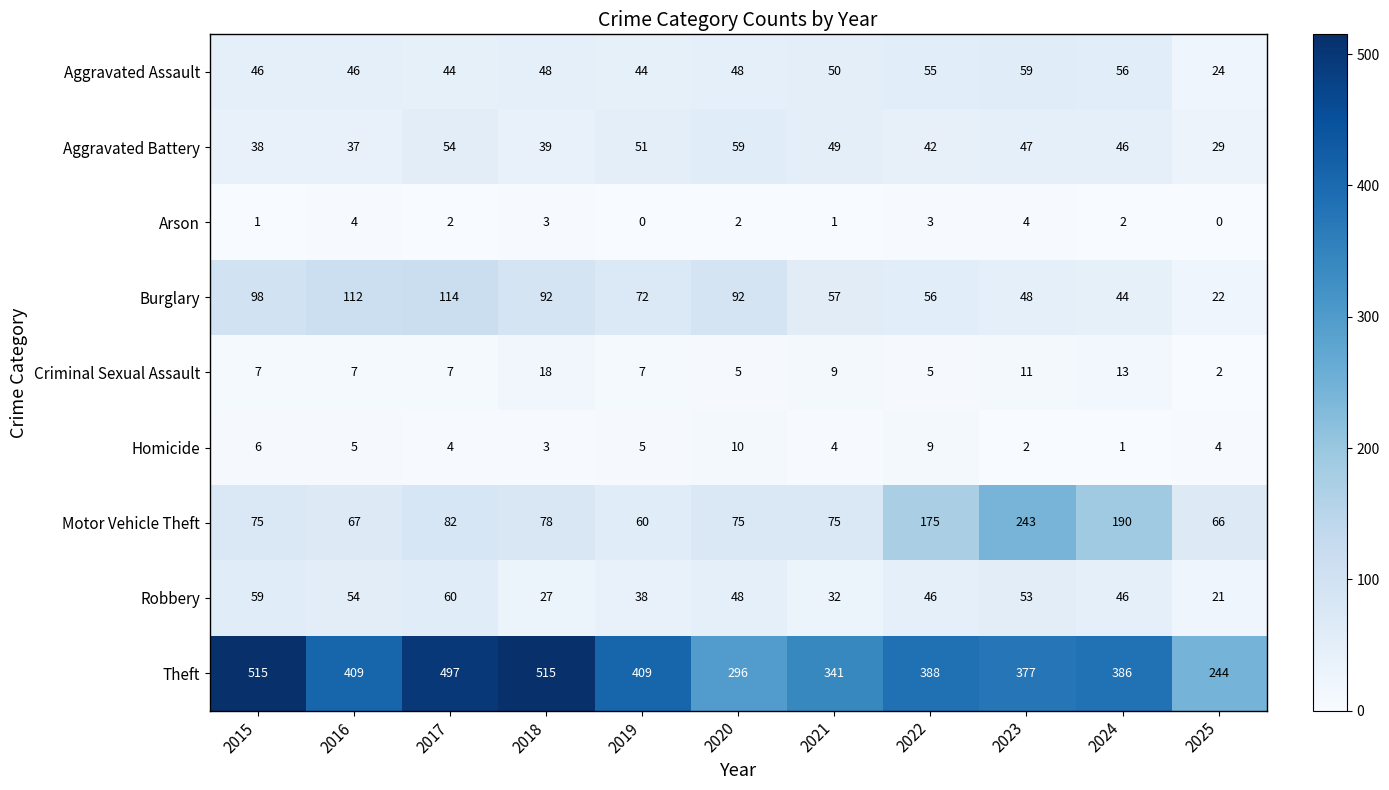

What is the sum of all Aggravated Battery values?

491